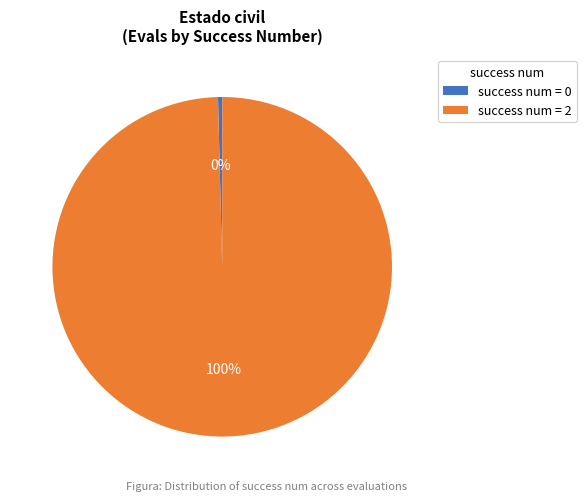

How many slices are in this pie chart?

2